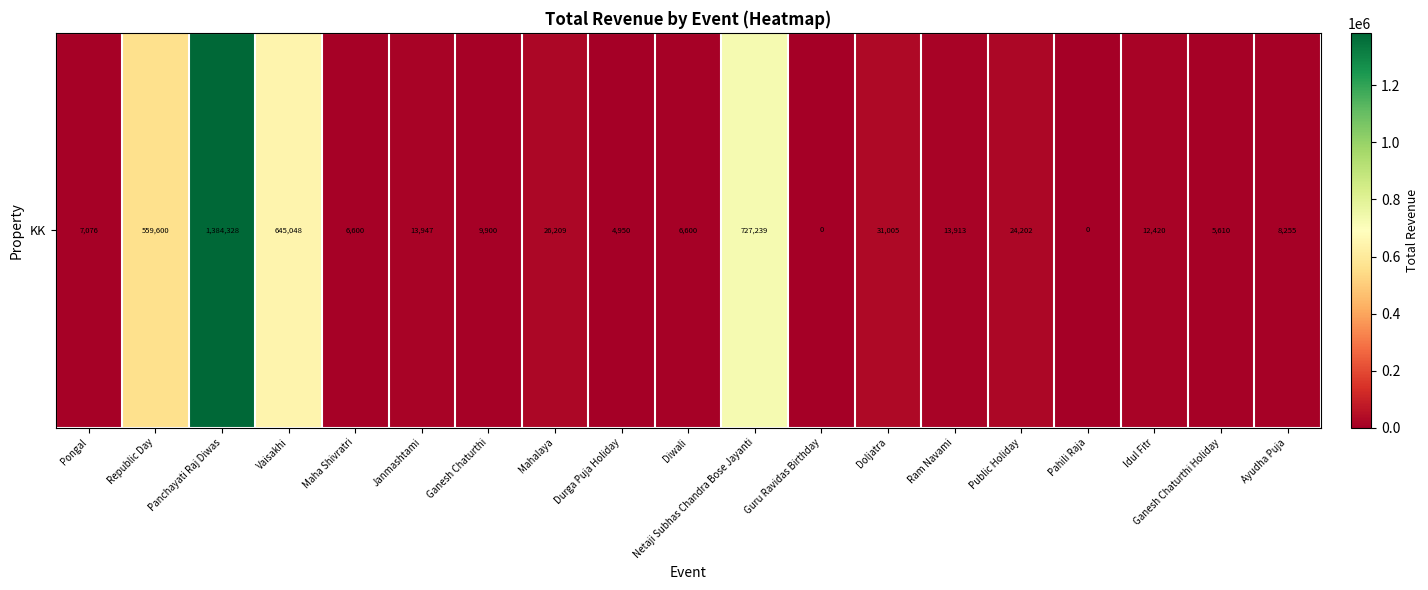

Reading left to right, list all the values displayed in this chart.

Pongal=7076.0	Republic Day=559600.0	Panchayati Raj Diwas=1384327.8	Vaisakhi=645048.0	Maha Shivratri=6599.9	Janmashtami=13946.7	Ganesh Chaturthi=9900.0	Mahalaya=26208.7	Durga Puja Holiday=4950.0	Diwali=6599.9	Netaji Subhas Chandra Bose Jayanti=727239.2	Guru Ravidas Birthday=0.0	Doljatra=31004.7	Ram Navami=13912.9	Public Holiday=24201.7	Pahili Raja=0.0	Idul Fitr=12420.0	Ganesh Chaturthi Holiday=5609.9	Ayudha Puja=8254.9